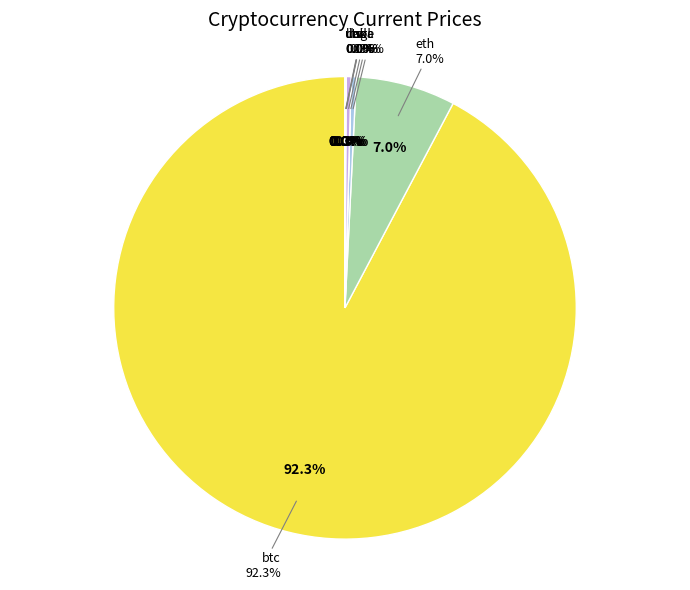

Which slice is the largest?

btc